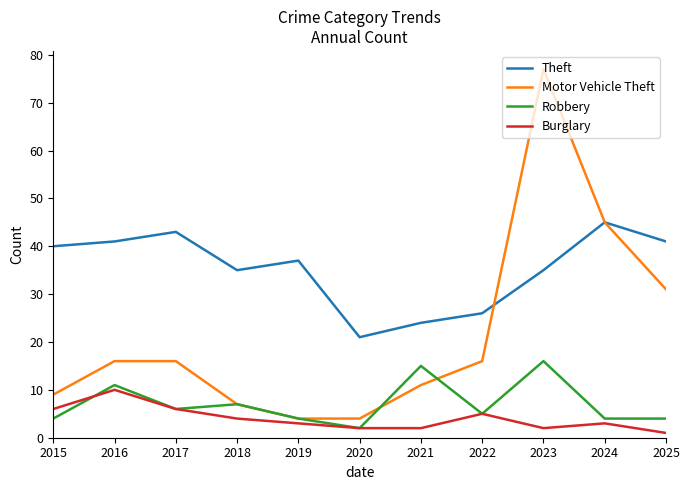

Read the Burglary value at 2018.

4